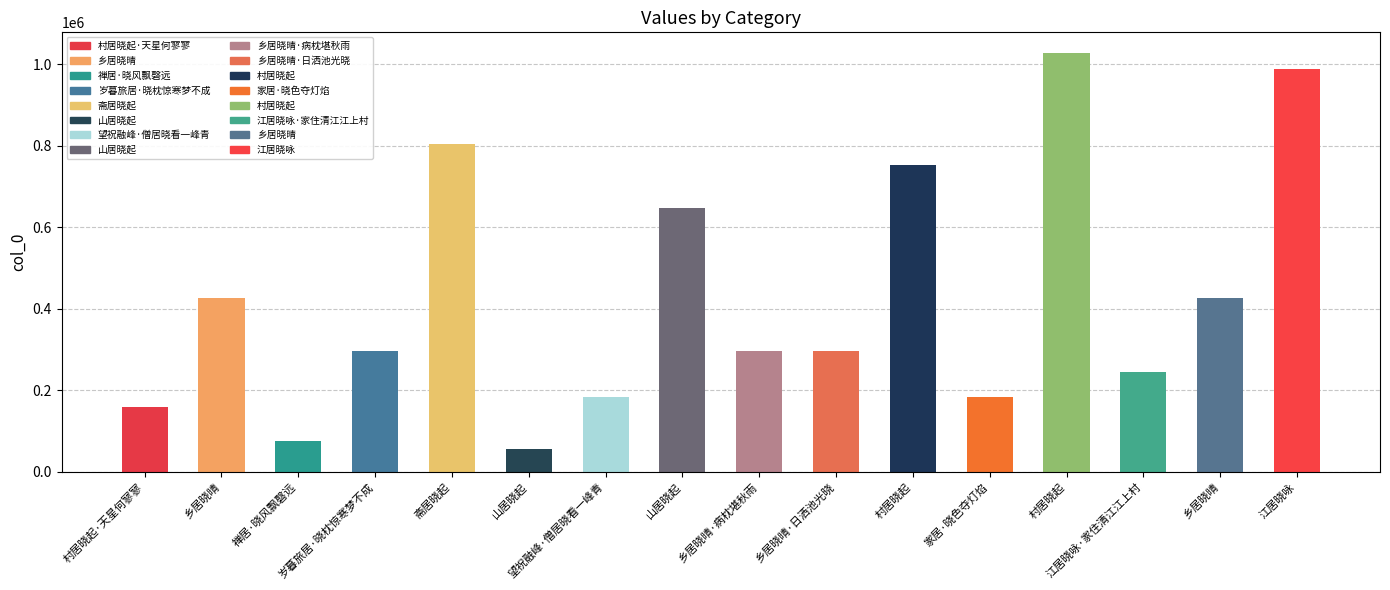

How many categories are shown in the chart?

16